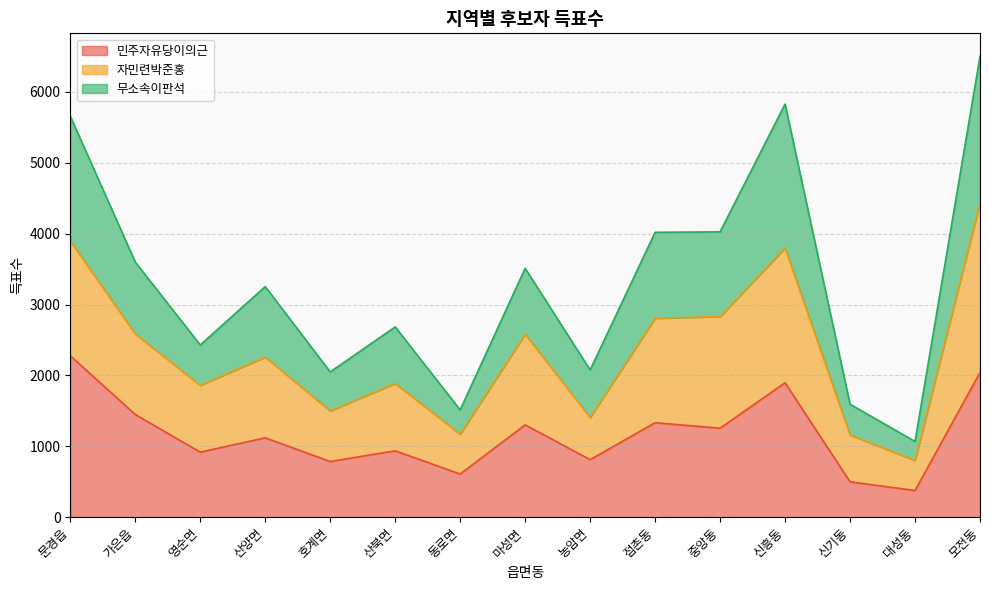

Is it true that 민주자유당이의근 equals 1588 at 산북면?

False